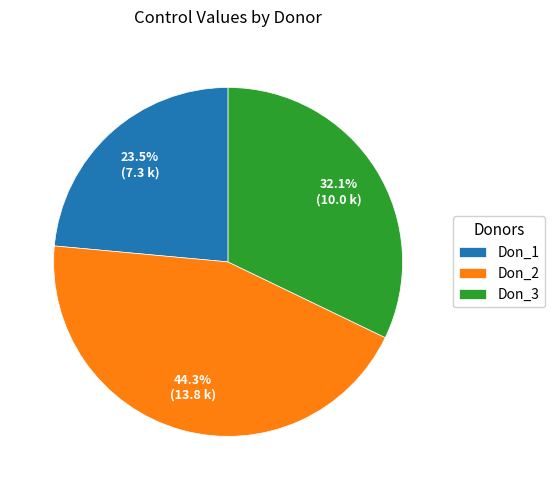

Is there a majority slice in this chart?

No